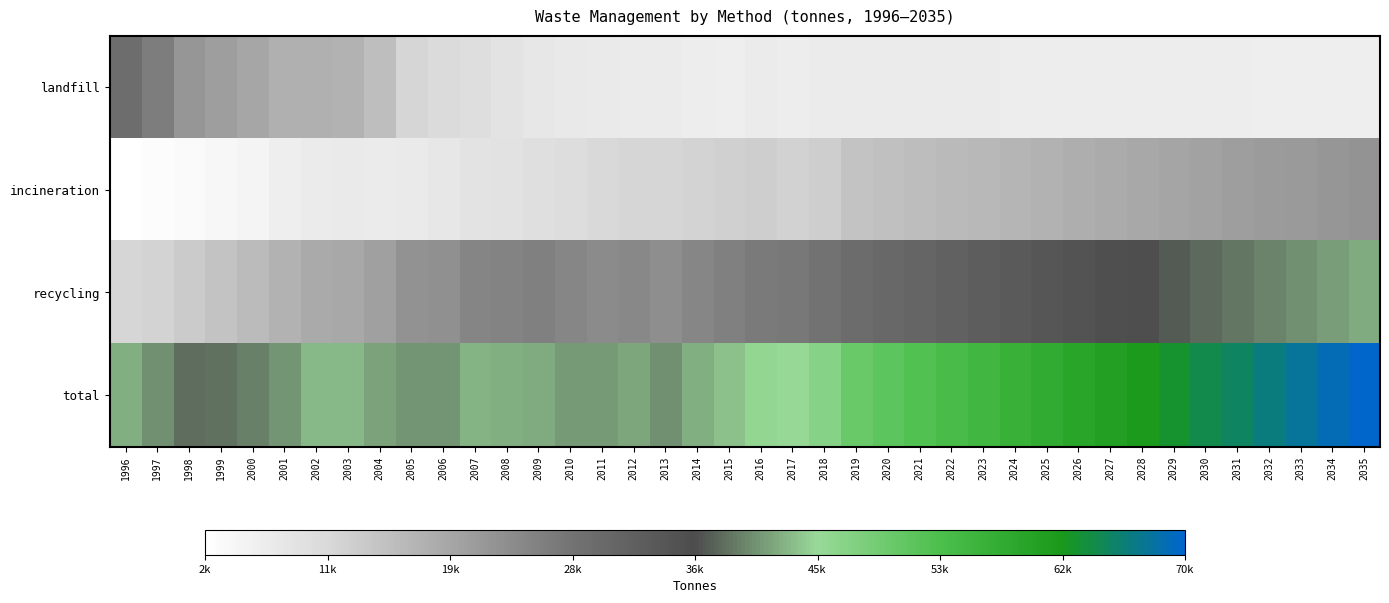

Reading left to right, list all the values displayed in this chart.

landfill: 1996=29066.0	1997=25986.4	1998=21825.6	1999=20402.4	2000=18956.3	2001=17557.5	2002=17508.0	2003=17205.8	2004=14954.6	2005=11139.4	2006=10334.0	2007=9352.3	2008=8503.5	2009=7544.1	2010=6989.8	2011=6684.3	2012=6505.0	2013=6433.2	2014=6271.7	2015=5953.2	2016=6465.5	2017=6229.1	2018=6545.2	2019=6601.3	2020=6555.8	2021=6512.0	2022=6469.8	2023=6429.2	2024=6390.0	2025=6352.3	2026=6316.0	2027=6281.0	2028=6247.3	2029=6214.8	2030=6183.5	2031=6153.3	2032=6124.3	2033=6096.3	2034=6069.3	2035=6043.3
incineration: 1996=2148.9	1997=2684.2	1998=3310.9	1999=3936.5	2000=4730.7	2001=5908.5	2002=6619.1	2003=6761.6	2004=6524.4	2005=6933.7	2006=7500.7	2007=8514.1	2008=8739.8	2009=9123.0	2010=9629.9	2011=10671.5	2012=11111.2	2013=11033.2	2014=11530.6	2015=12074.9	2016=12389.0	2017=12016.7	2018=12429.3	2019=14320.1	2020=14856.9	2021=15330.9	2022=15794.0	2023=16275.0	2024=16776.4	2025=17288.1	2026=17800.0	2027=18307.4	2028=18810.9	2029=19312.9	2030=19815.2	2031=20318.5	2032=20822.5	2033=21326.8	2034=21830.8	2035=22334.7
recycling: 1996=11008.2	1997=11659.8	1998=13028.7	1999=14330.1	2000=15697.2	2001=17302.2	2002=18655.8	2003=18950.7	2004=20099.0	2005=22493.4	2006=22820.9	2007=24690.5	2008=25025.6	2009=25418.7	2010=24300.7	2011=23585.9	2012=24028.0	2013=23076.3	2014=24552.9	2015=25383.1	2016=26605.8	2017=26763.1	2018=27774.8	2019=29188.5	2020=30011.8	2021=30826.8	2022=31636.3	2023=32442.4	2024=33246.3	2025=34048.8	2026=34850.3	2027=35651.3	2028=36451.9	2029=37252.2	2030=38052.4	2031=38852.5	2032=39652.6	2033=40452.6	2034=41252.6	2035=42052.5
total: 1996=42223.1	1997=40330.4	1998=38165.2	1999=38669.0	2000=39384.2	2001=40768.2	2002=42782.9	2003=42918.1	2004=41578.0	2005=40566.5	2006=40655.6	2007=42556.9	2008=42268.9	2009=42085.8	2010=40920.4	2011=40941.7	2012=41644.2	2013=40542.7	2014=42355.2	2015=43411.2	2016=45460.3	2017=45008.9	2018=46749.3	2019=50109.9	2020=51424.5	2021=52669.6	2022=53900.1	2023=55146.5	2024=56412.7	2025=57689.2	2026=58966.3	2027=60239.6	2028=61510.0	2029=62779.8	2030=64051.1	2031=65324.3	2032=66599.4	2033=67875.6	2034=69152.7	2035=70430.6